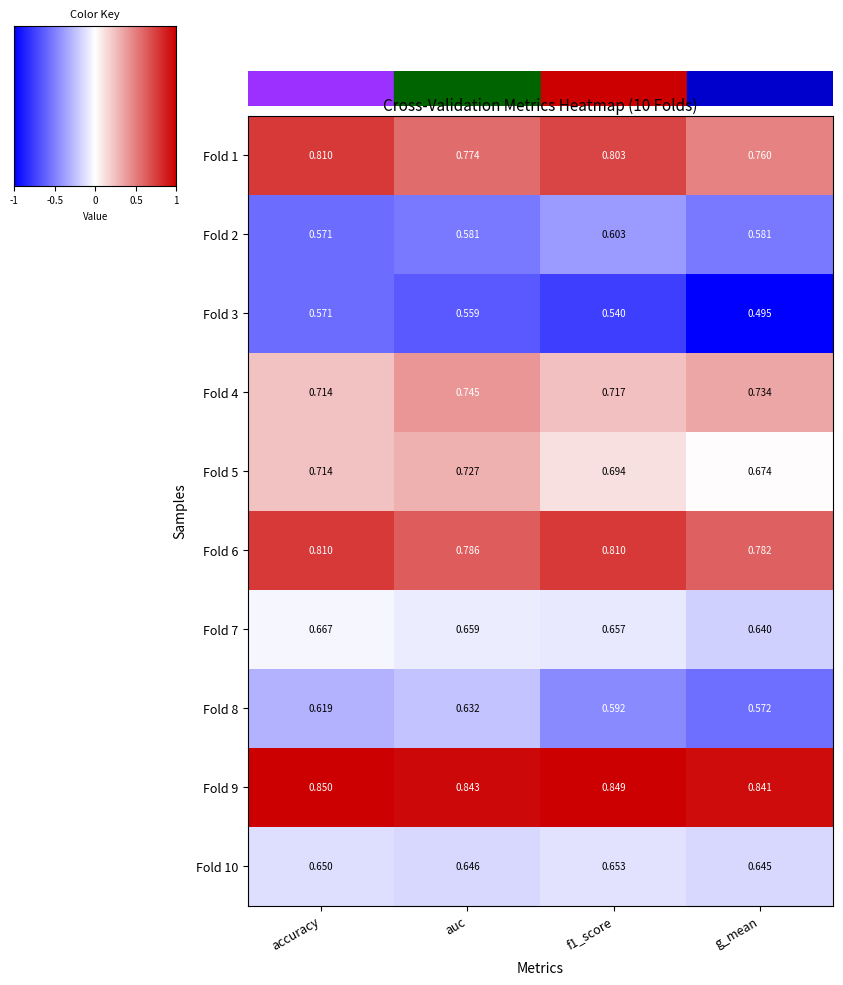

At which category is the sum across all series the highest?

accuracy